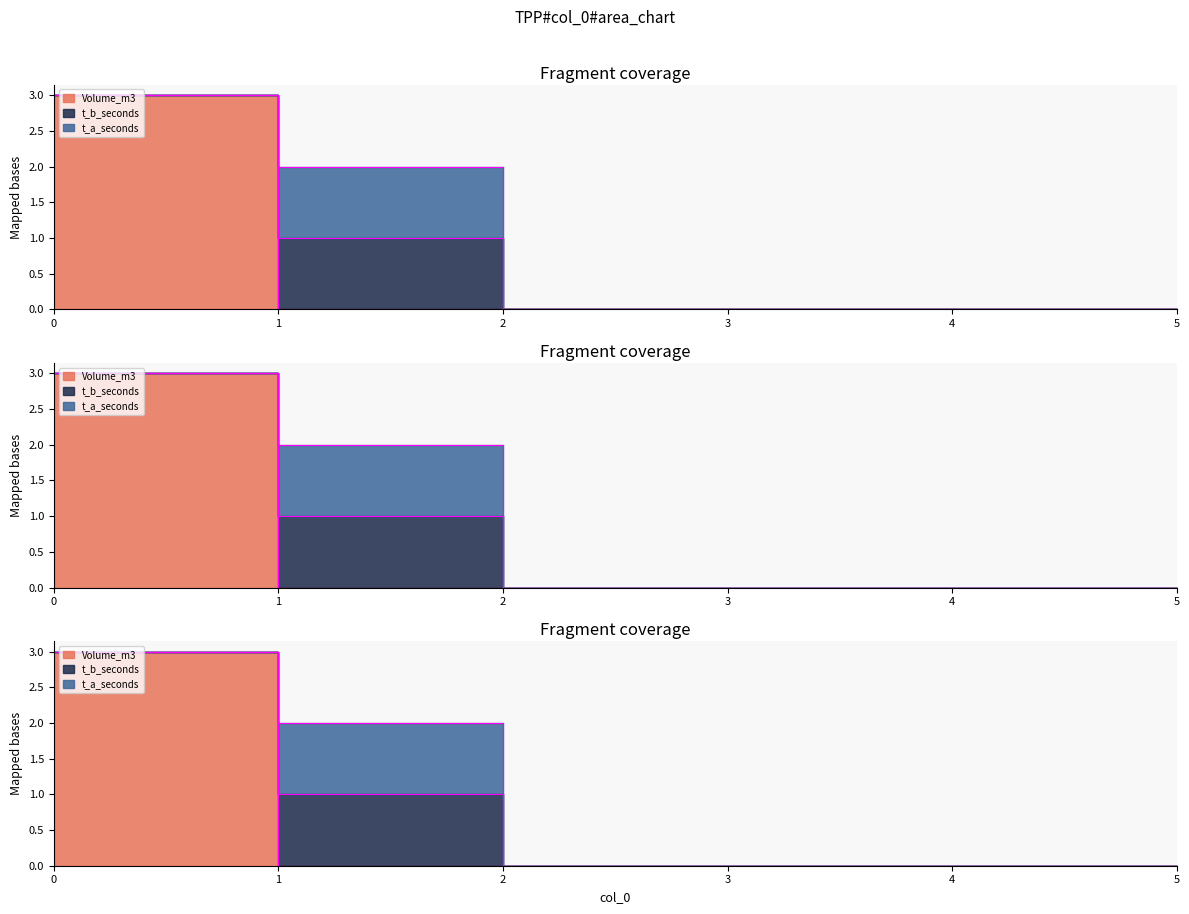

True or false: t_a_seconds and t_b_seconds cross at least once.

False